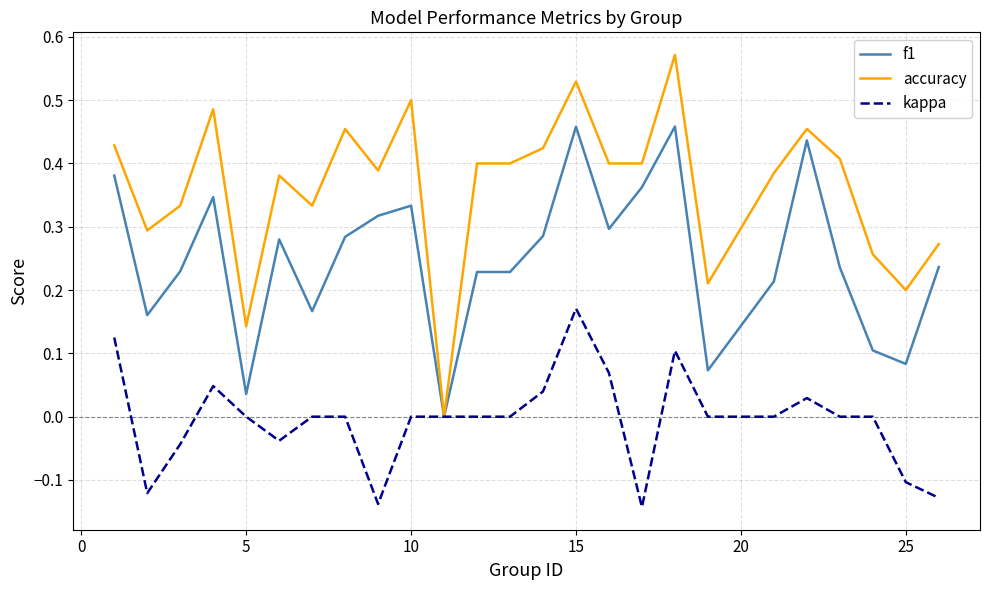

Count the number of categories in the chart.

25